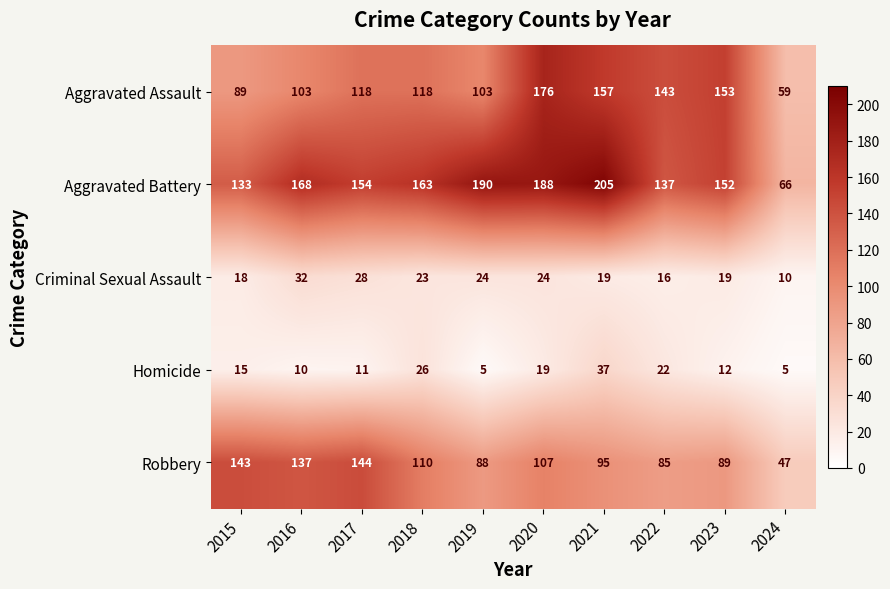

Between 2019 and 2023, which series saw the biggest shift?

Aggravated Assault